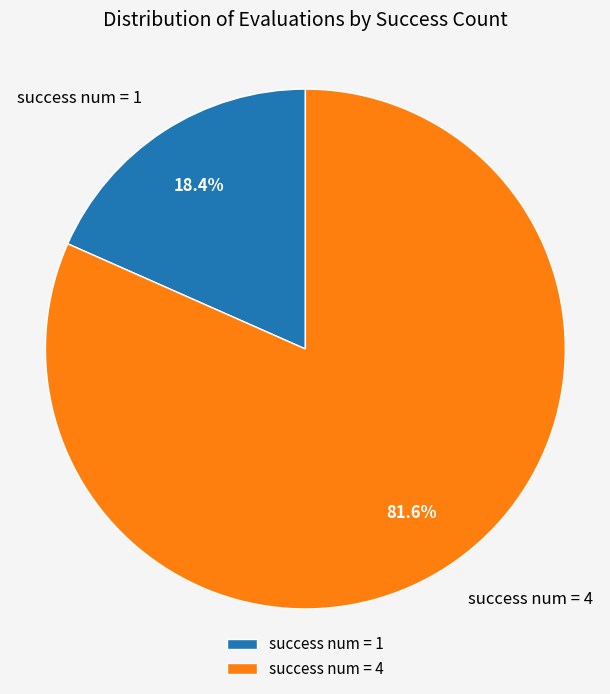

Between success num = 4 and success num = 1, which is larger?

success num = 4